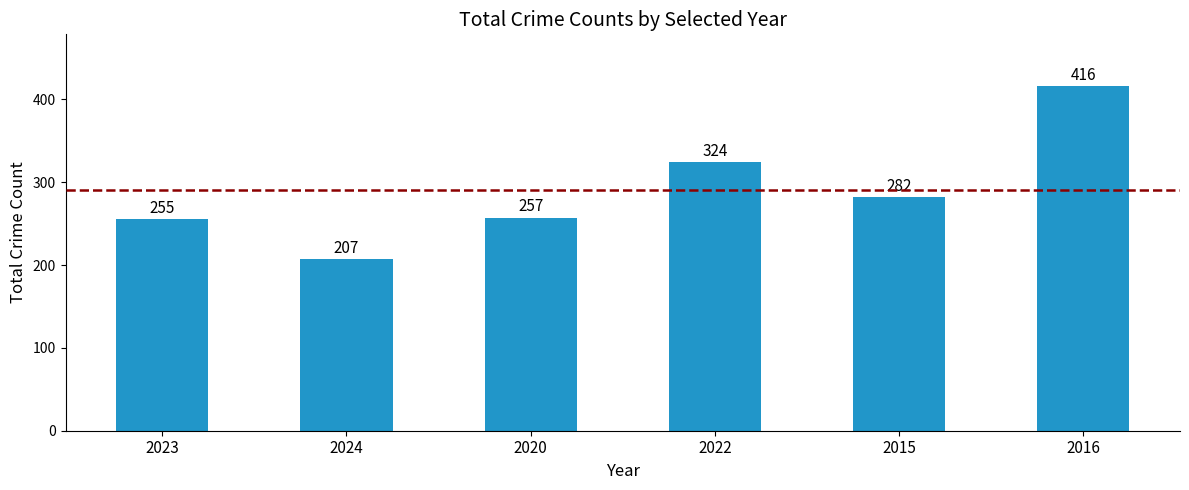

What is the label of the 1st bar from the left?

2023